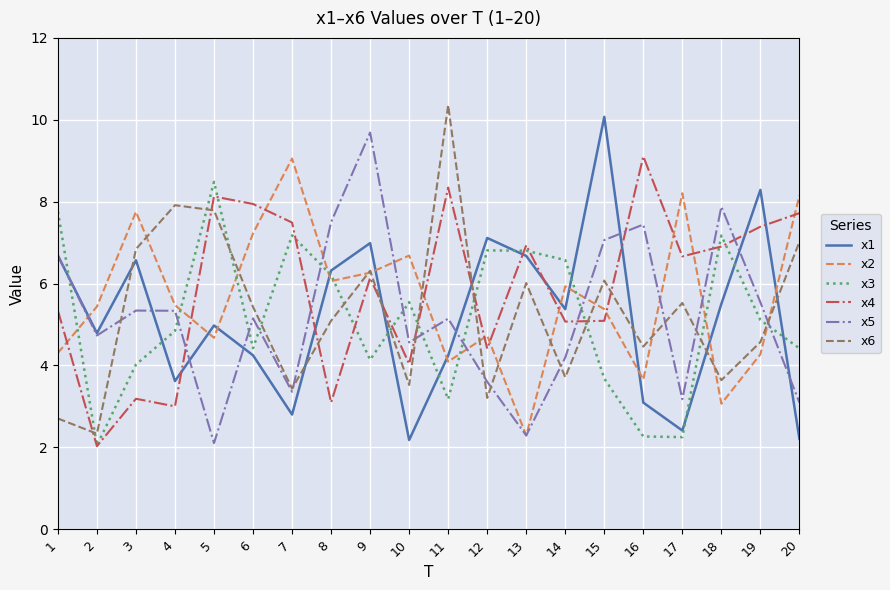

Does the chart have visible grid lines?

Yes